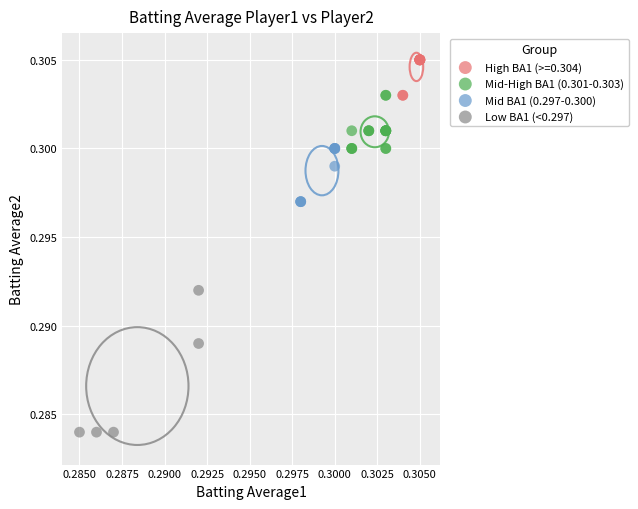

Which series contains the highest Y value?

High BA1 (>=0.304)